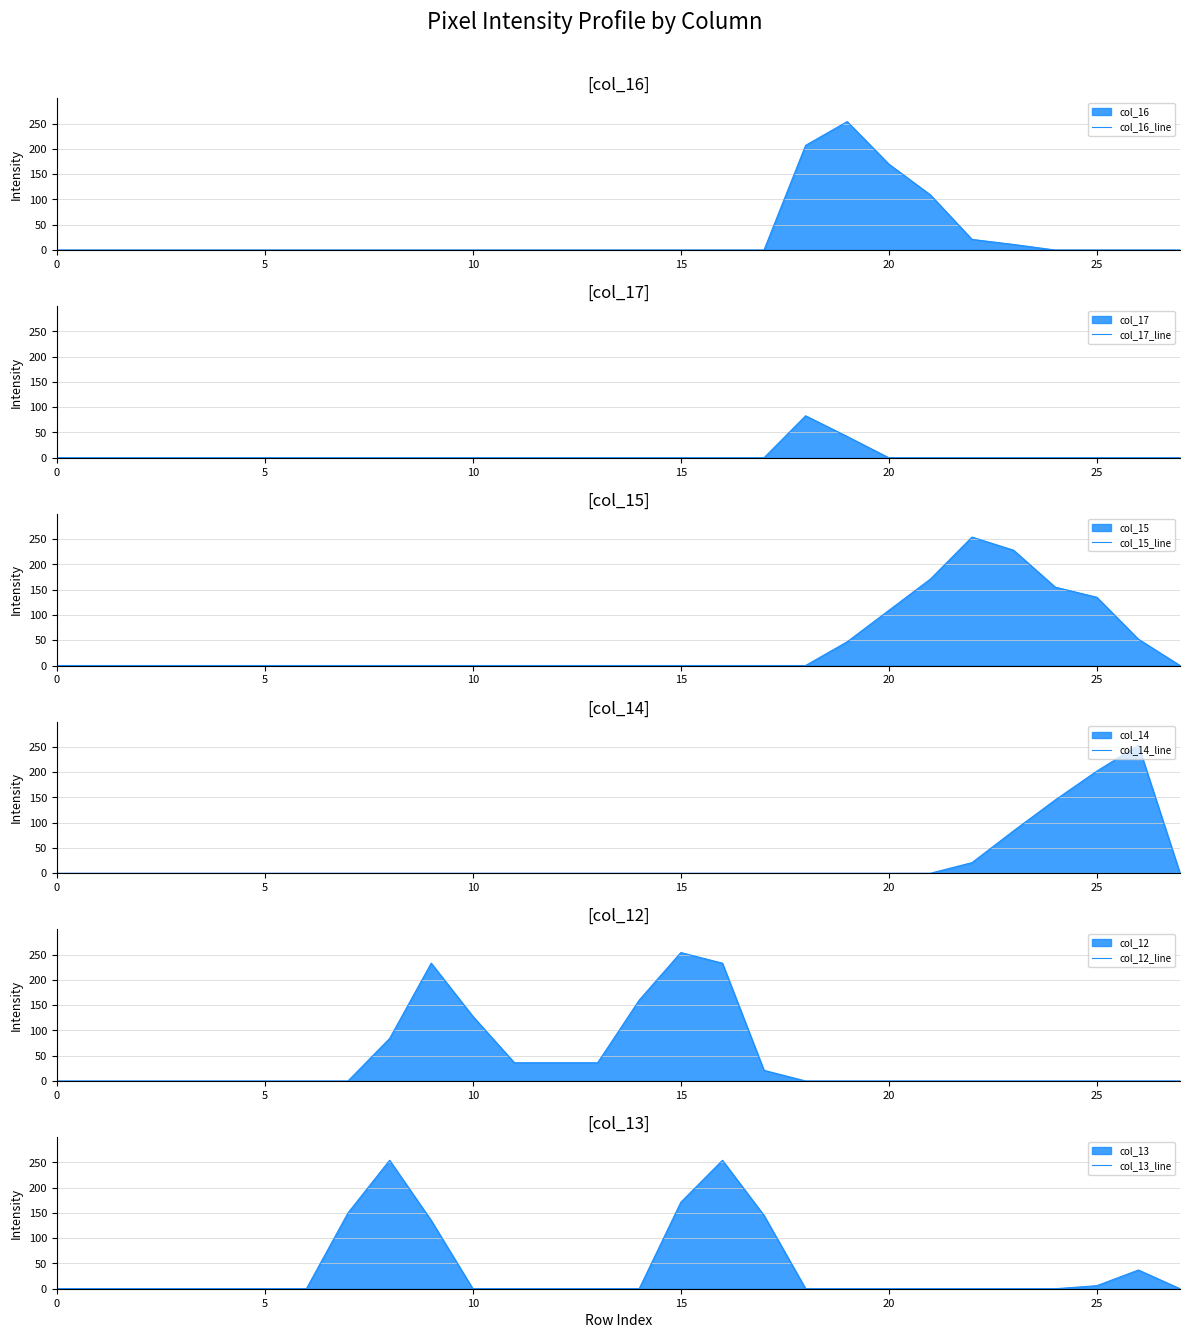

What is the label of the 20th point from the left?

19